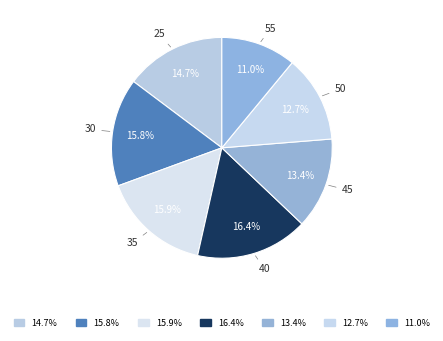

Which category has the biggest portion of the pie?

40